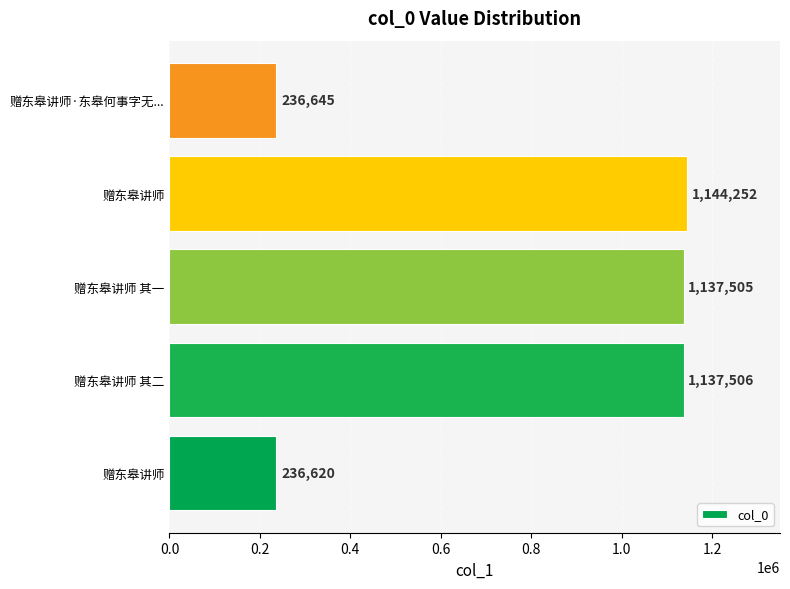

What is the difference between the maximum and minimum values?

907632